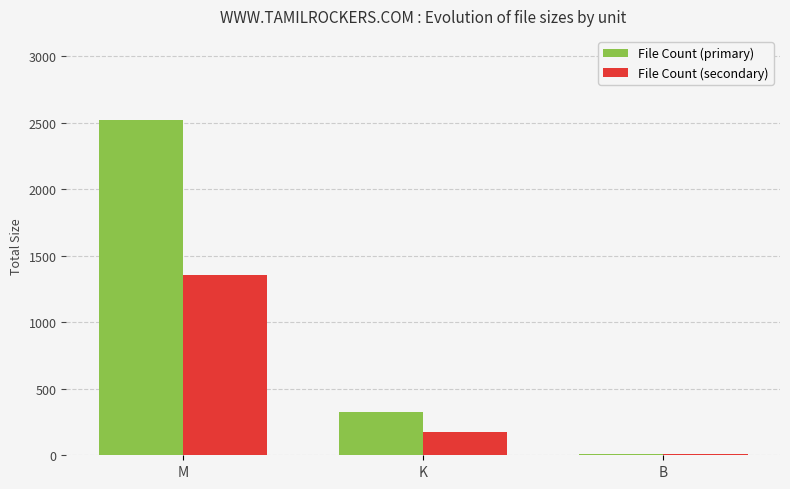

How many groups of bars are there?

3